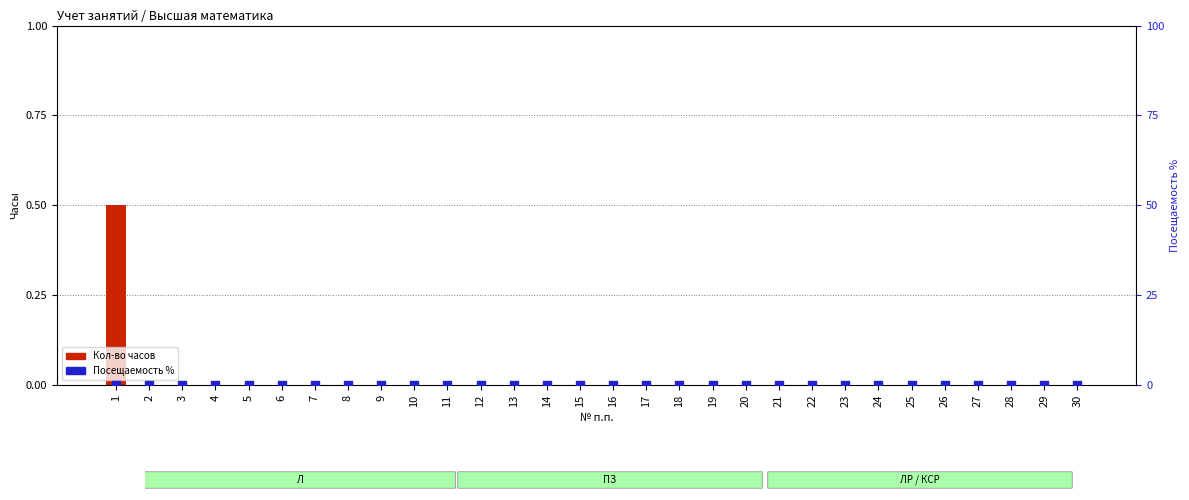

Which series has the widest spread of Y values?

Кол-во часов